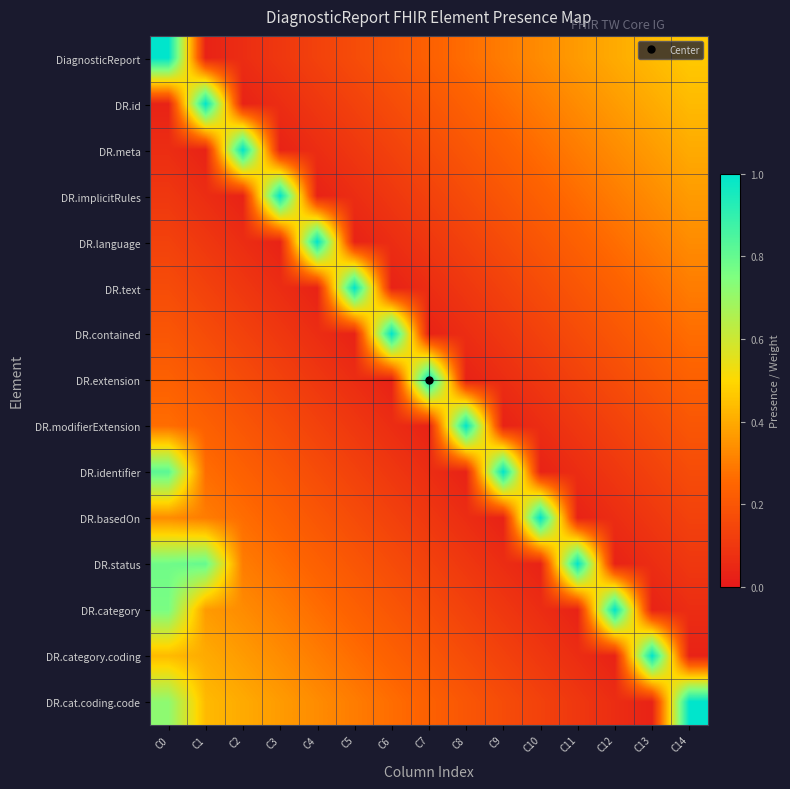

Count the number of categories in the chart.

15